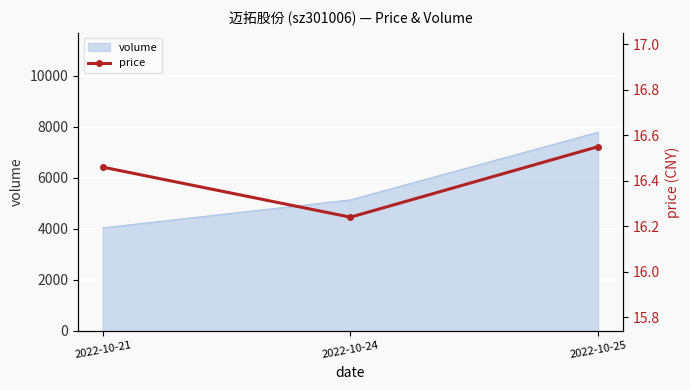

At which label does volume reach its peak?

2022-10-25